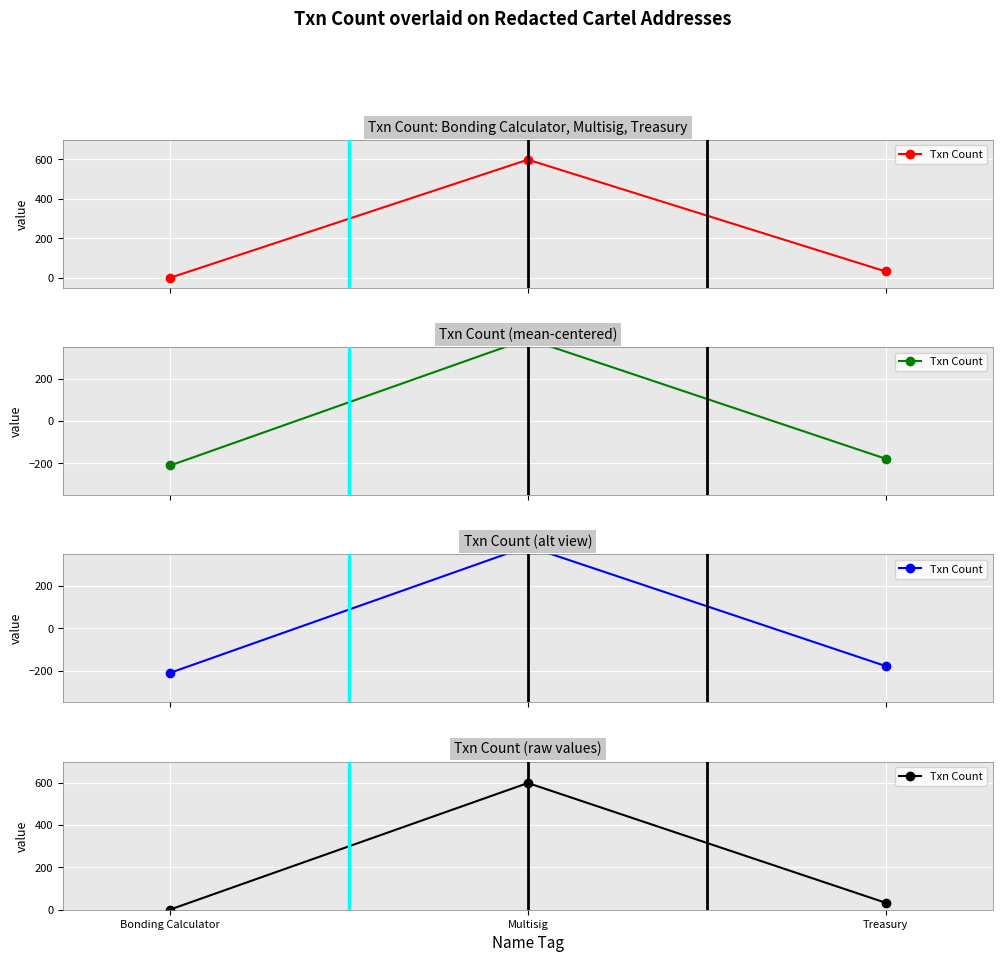

How many lines are shown in the chart?

1